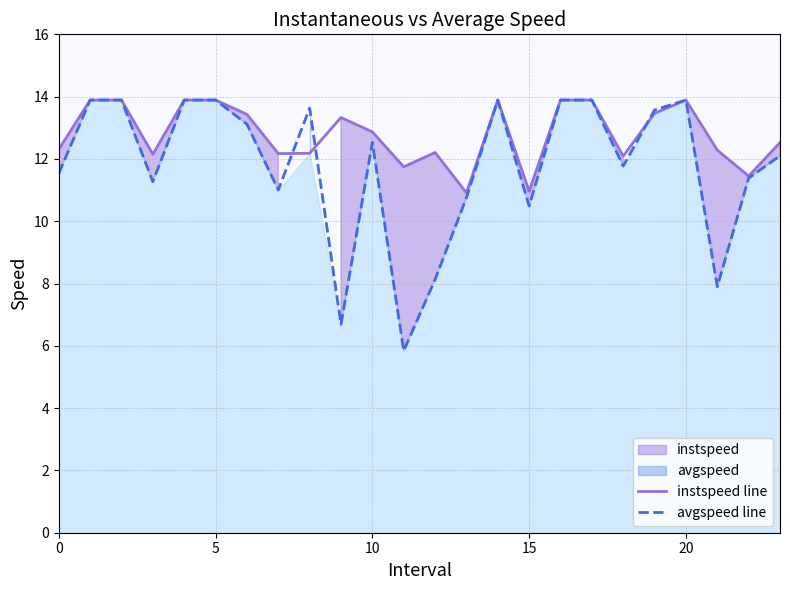

Reading left to right, list all the values displayed in this chart.

instspeed line: 12.3	13.9	13.9	12.1	13.9	13.9	13.4	12.2	12.2	13.3	12.9	11.7	12.2	10.9	13.9	11.0	13.9	13.9	12.1	13.5	13.9	12.3	11.5	12.5
avgspeed line: 11.5	13.9	13.9	11.3	13.9	13.9	13.1	11.0	13.6	6.7	12.5	5.8	8.1	10.8	13.9	10.5	13.9	13.9	11.8	13.6	13.9	7.9	11.4	12.1